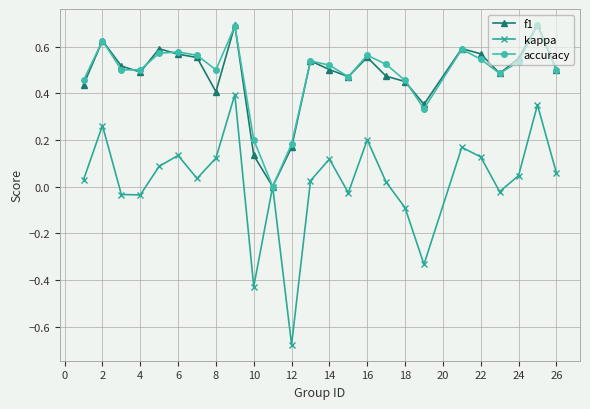

Which series has the largest range (max minus min)?

kappa